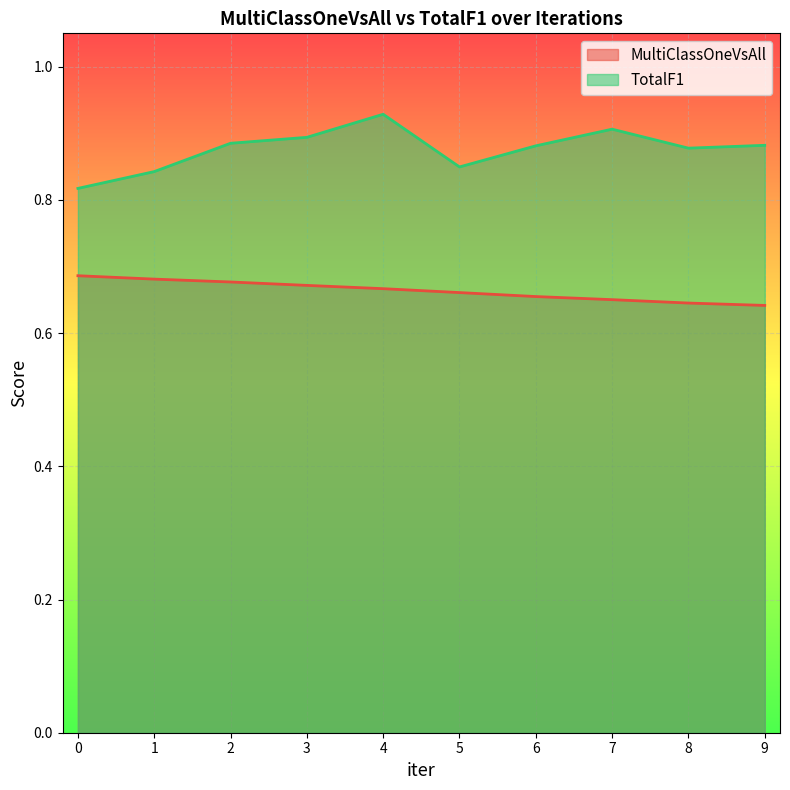

Which category has the highest value in the TotalF1 series?

4